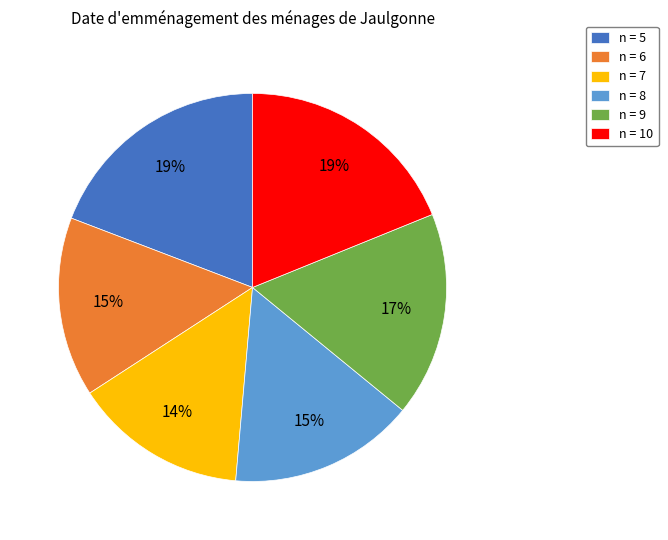

True or false: n = 7 accounts for 24% of the total.

False